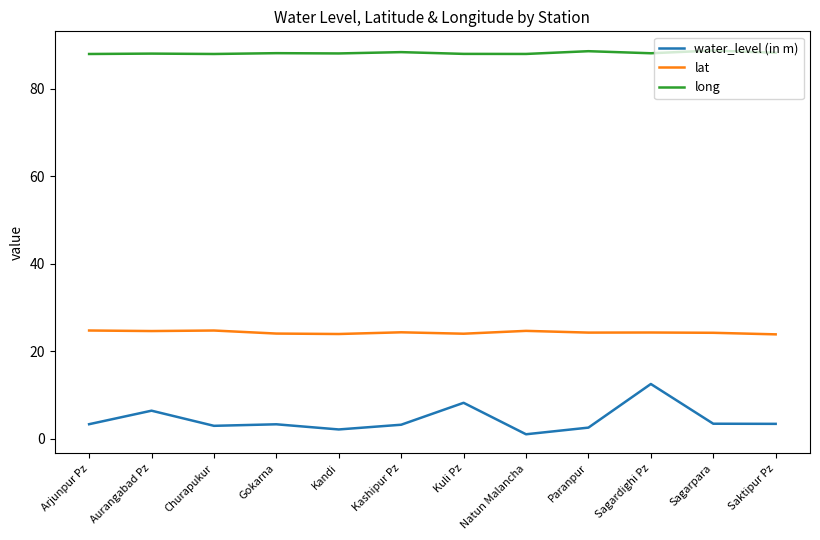

At how many categories does at least one series exceed 54?

12